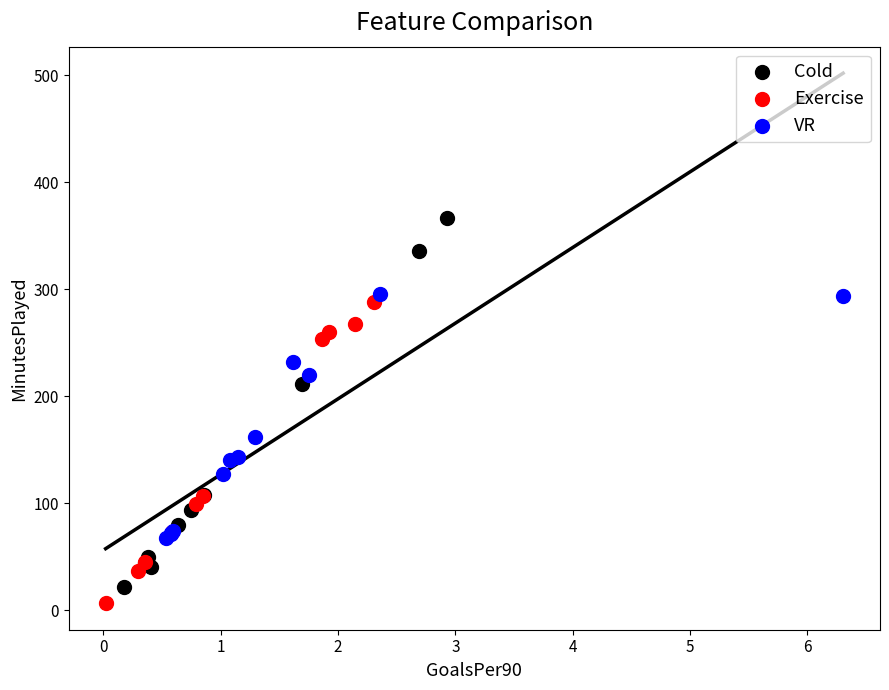

What are all the series names shown in the legend?

Cold, Exercise, VR